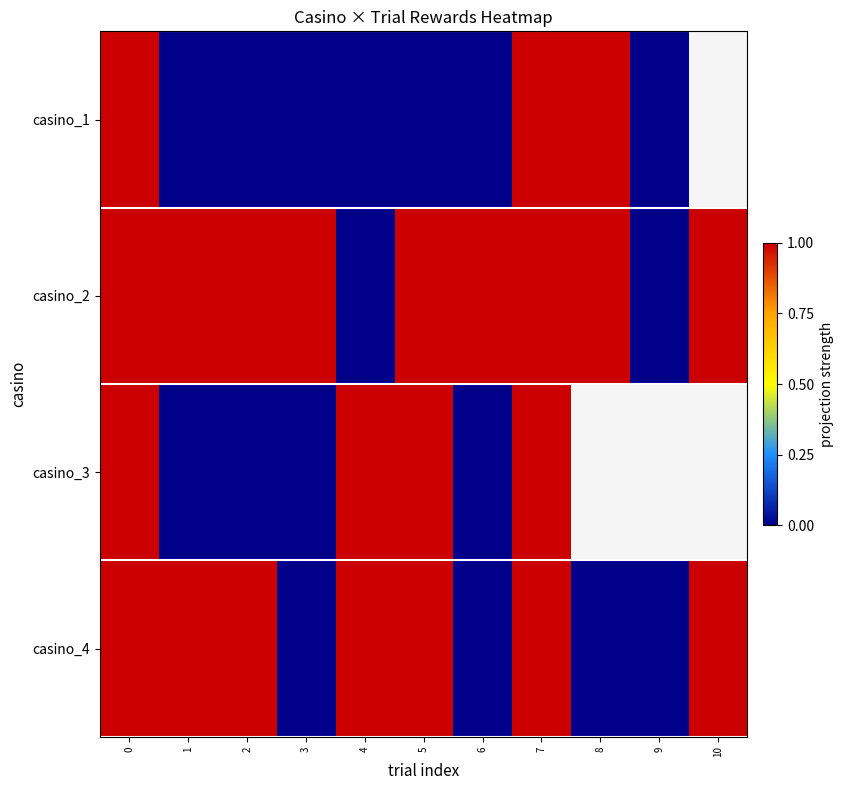

At which category does the chart reach its minimum across all series?

1